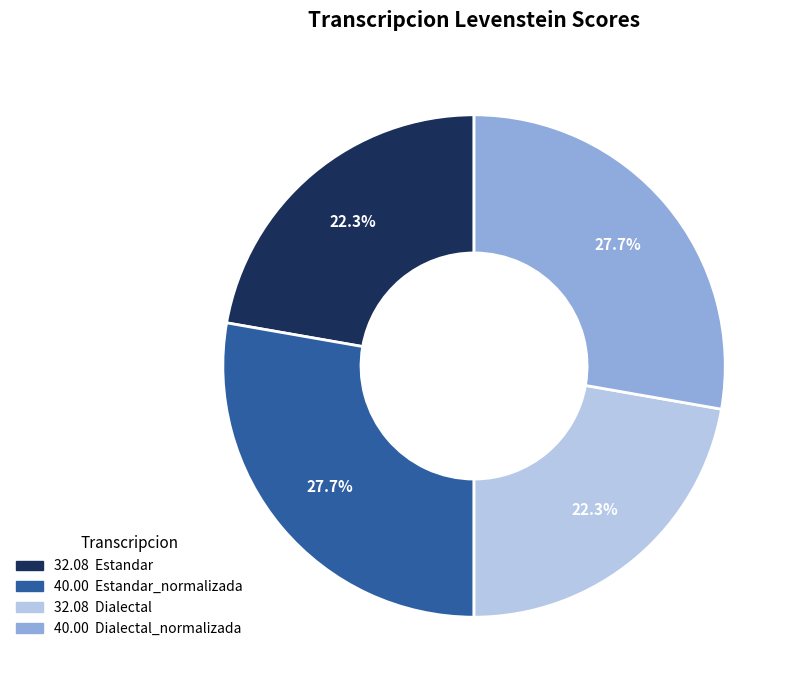

Does any single category account for the majority?

No